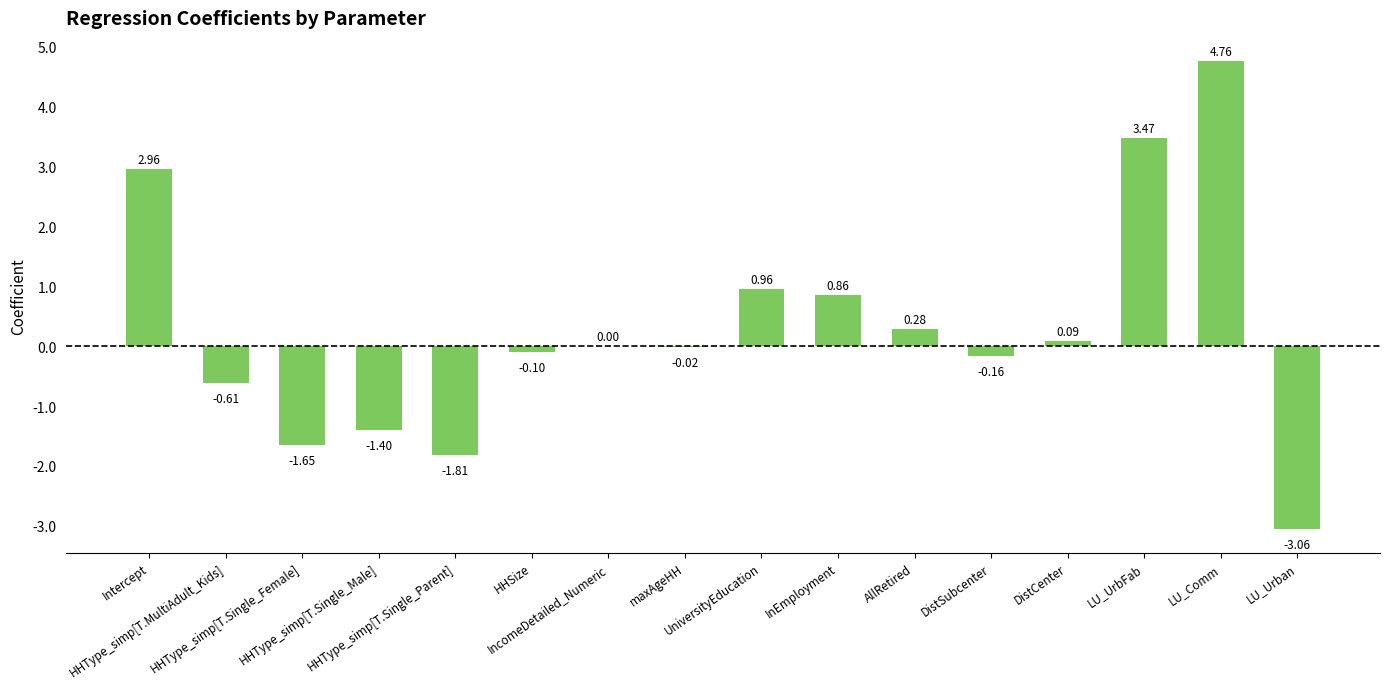

What is the sum of all values?

4.6